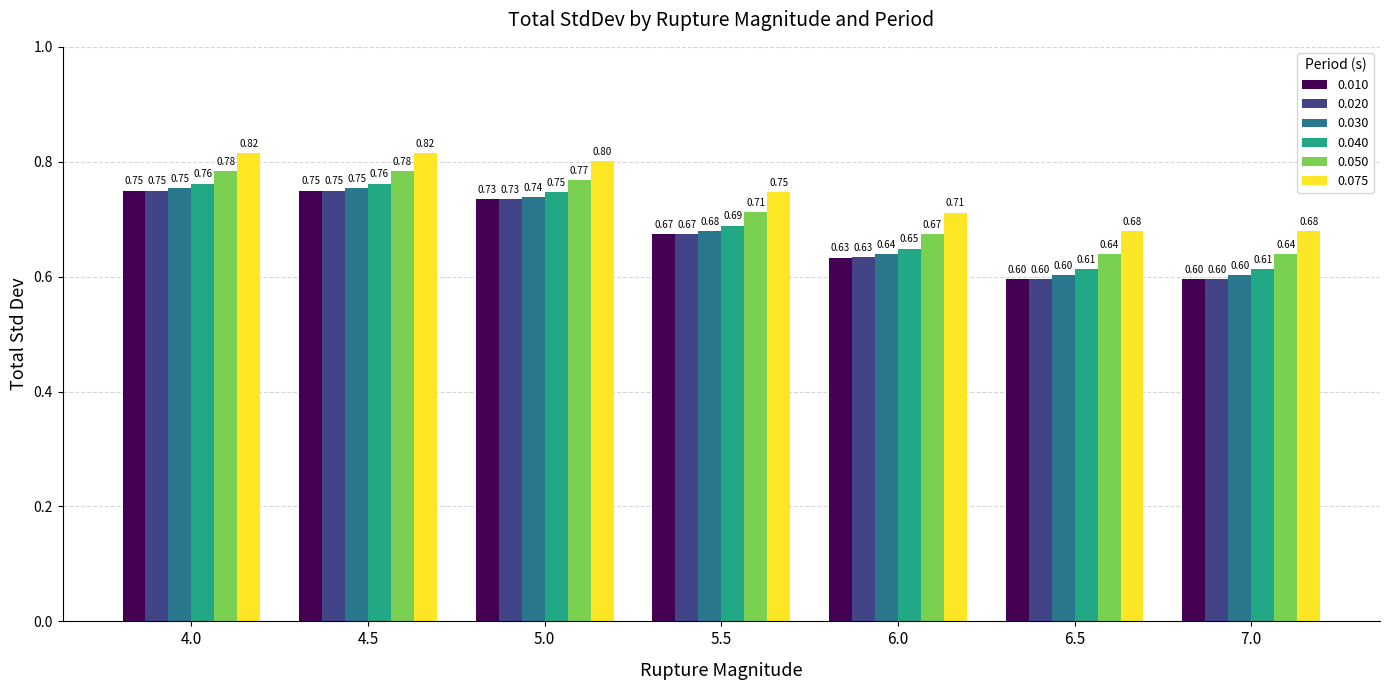

Does the chart contain stacked bars?

No